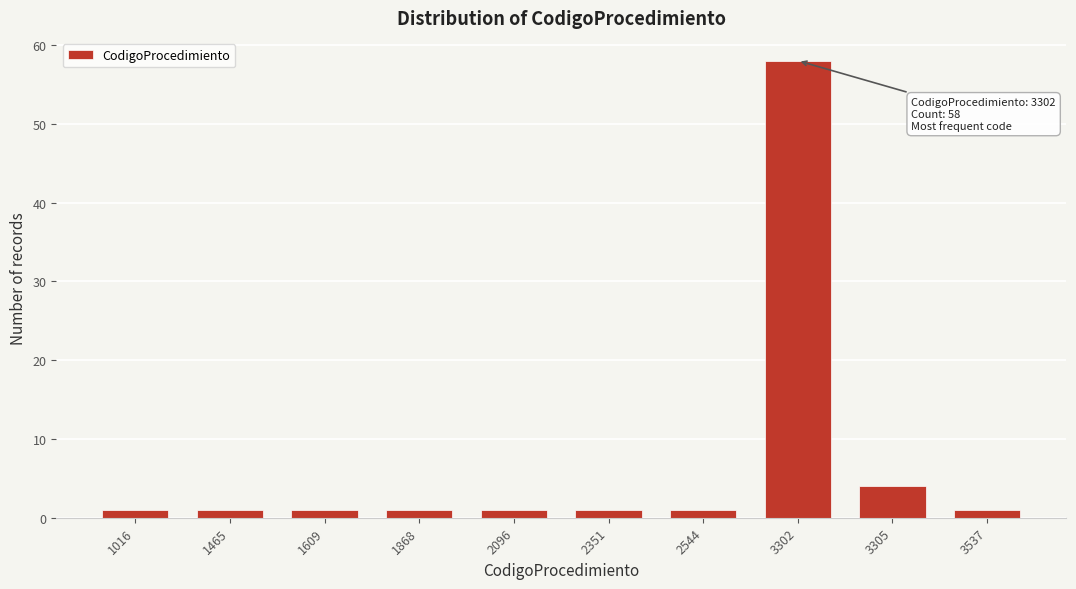

Reading left to right, transcribe all the data shown in this chart.

1	1	1	1	1	1	1	58	4	1